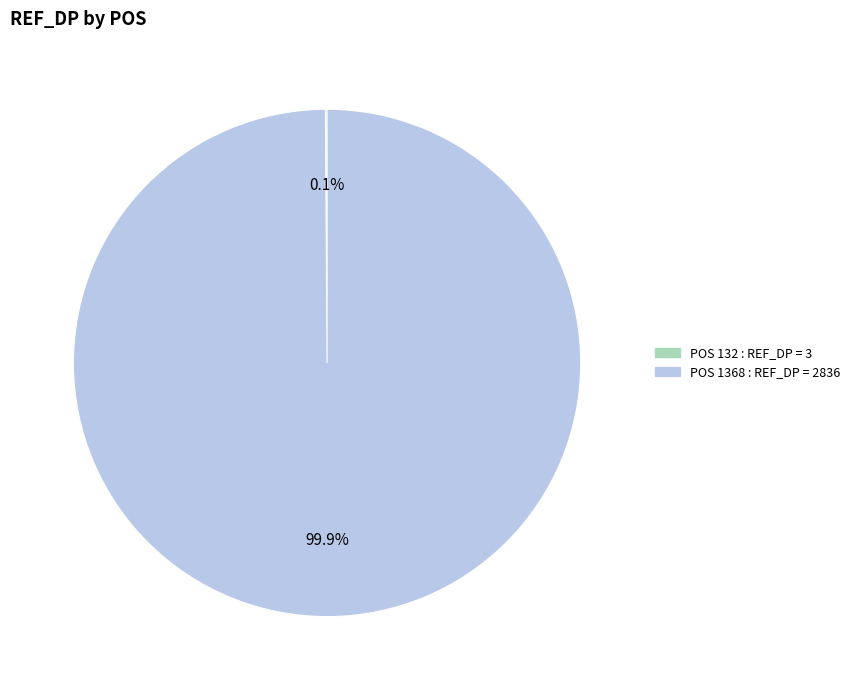

Is there a majority slice in this chart?

Yes